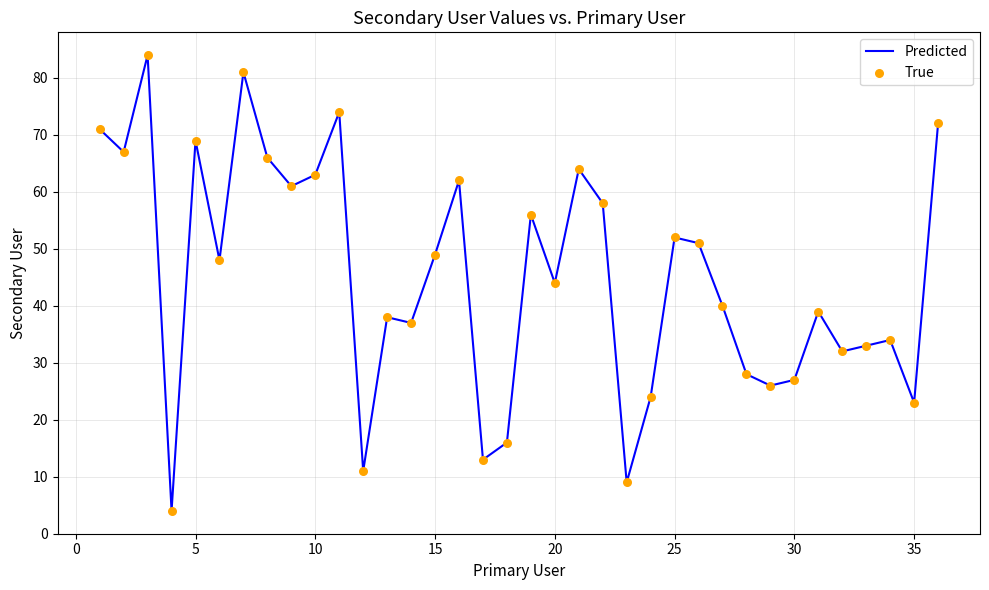

What is the smallest value displayed?

4